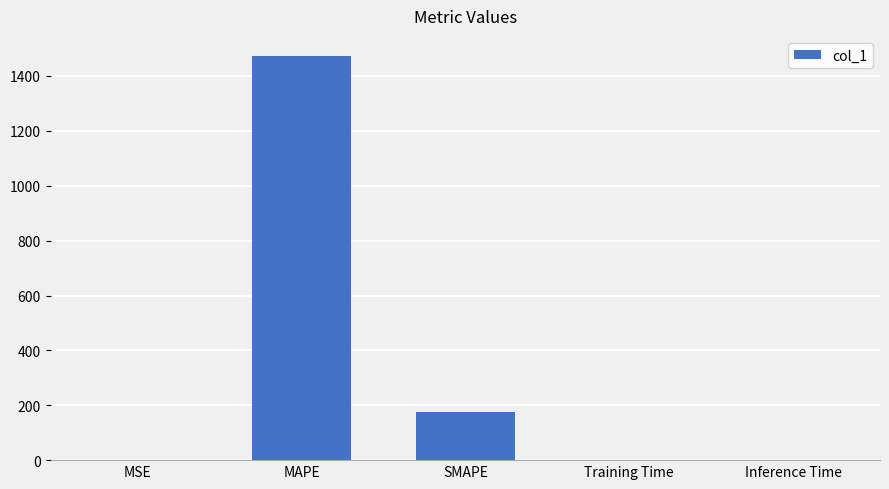

True or false: the data shows 0.0 at Inference Time.

True